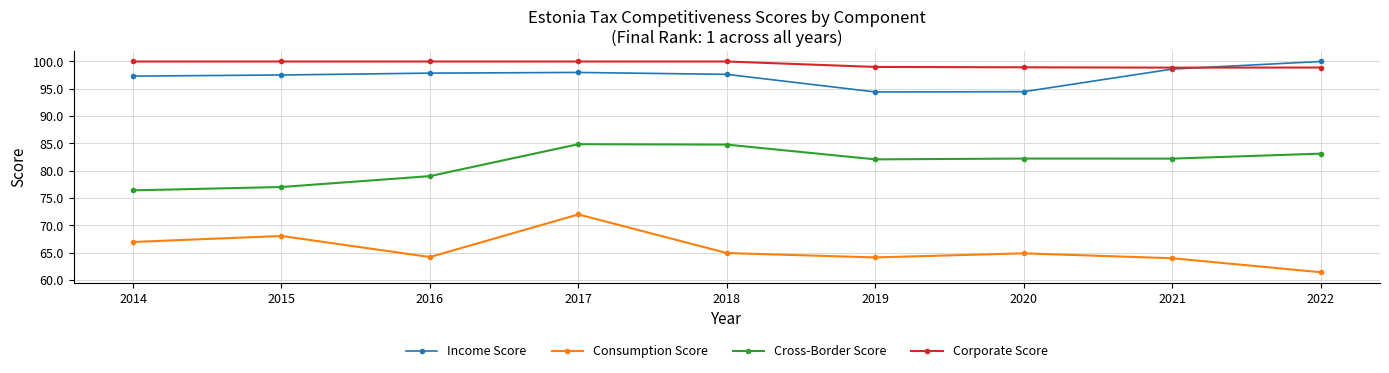

The Consumption Score series shows 64.2 at 2016. True or false?

True